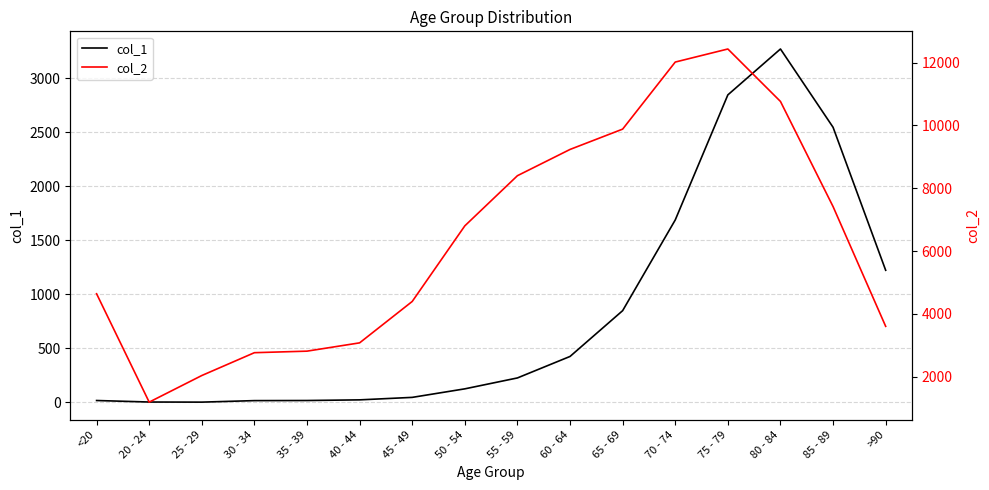

Rank the series by their maximum value, from lowest to highest.

col_1, col_2